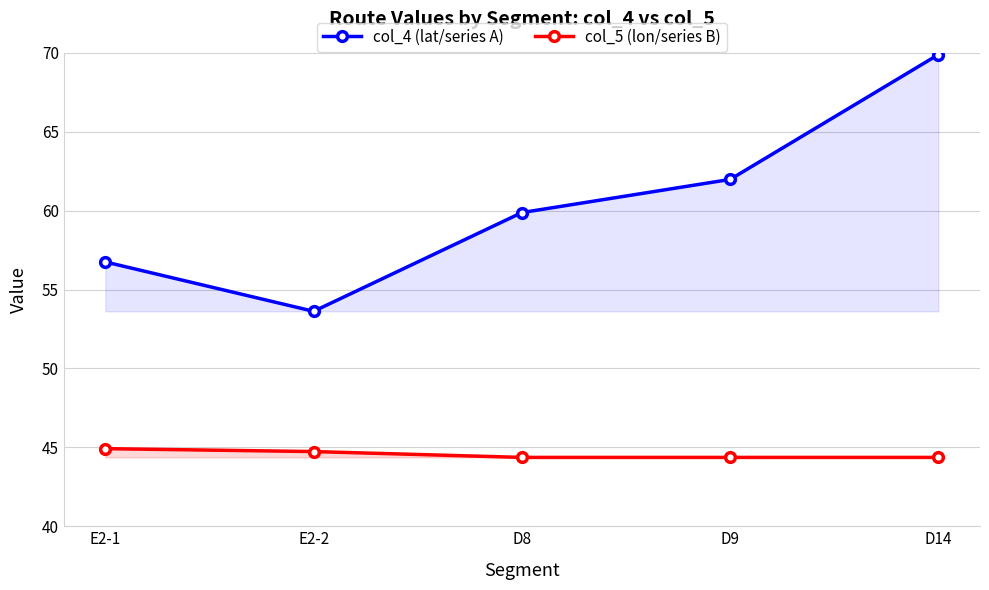

Is it true that col_5 (lon/series B) equals 44.7 at E2-2?

True